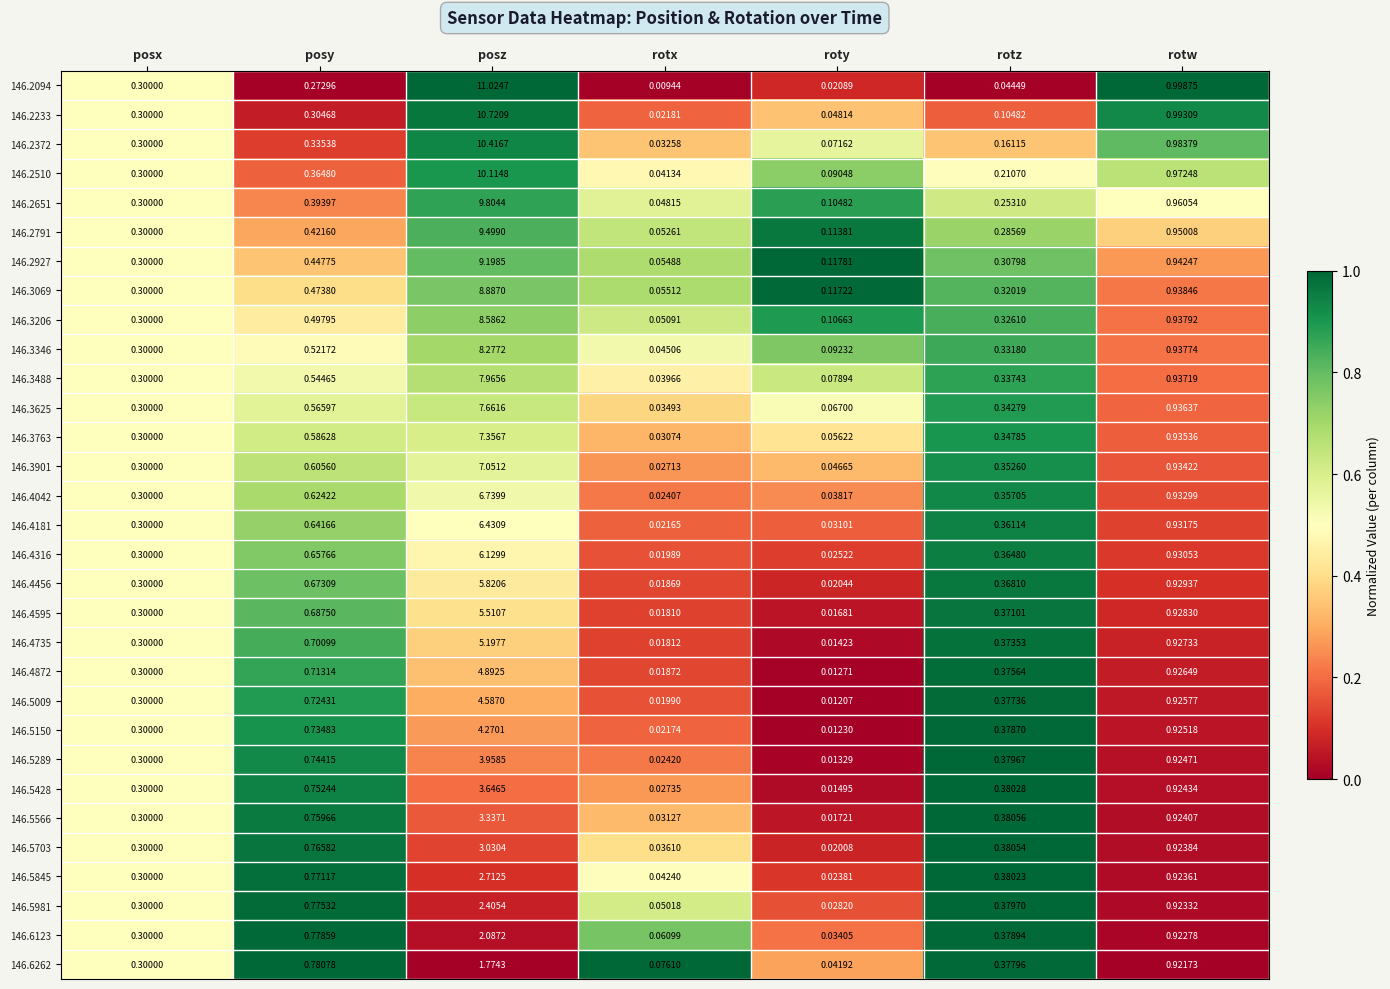

Rank the categories by 146.4735 value from lowest to highest.

roty, rotx, posx, rotz, posy, rotw, posz